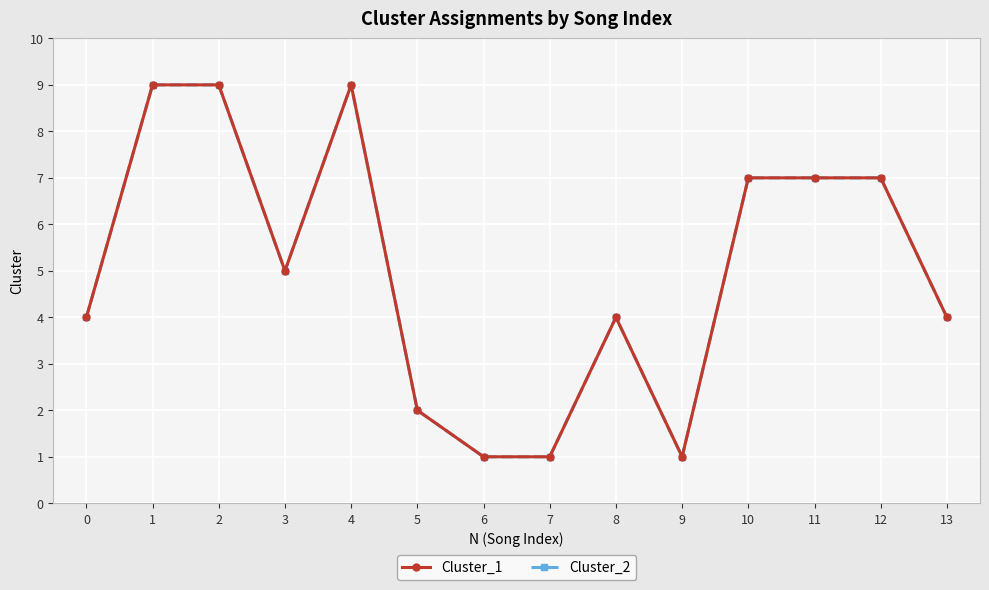

At which label is Cluster_2 closest to 5?

3